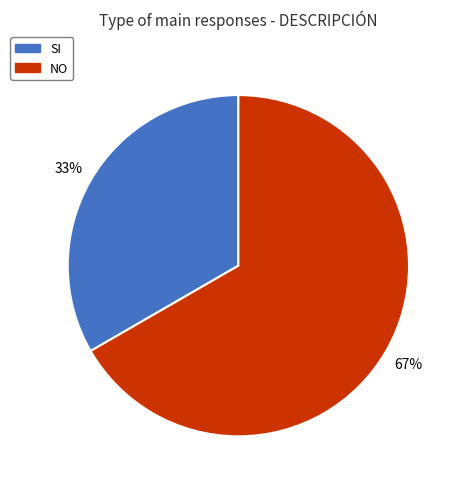

Is there a majority slice in this chart?

Yes